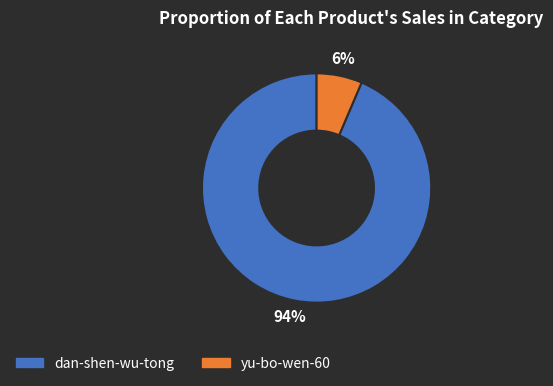

Which has a higher value, dan-shen-wu-tong or yu-bo-wen-60?

dan-shen-wu-tong